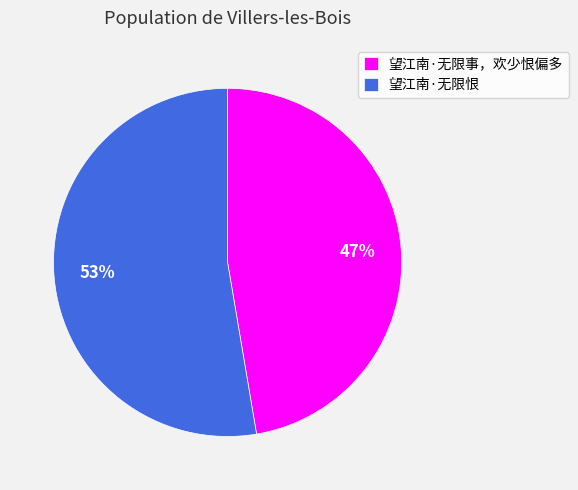

To the nearest percent, what percentage of the pie is 望江南·无限恨?

53%